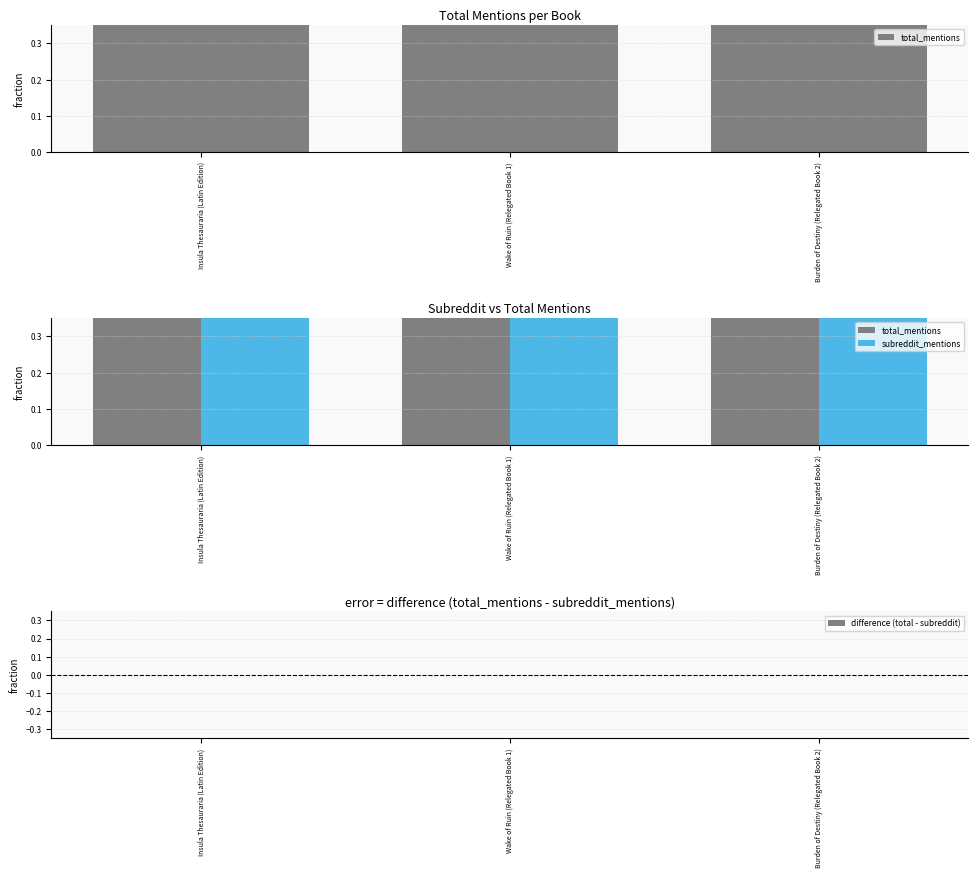

Reading left to right, extract all data points from this chart.

total_mentions: 1	1	1
subreddit_mentions: 1	1	1
difference (total - subreddit): 0	0	0